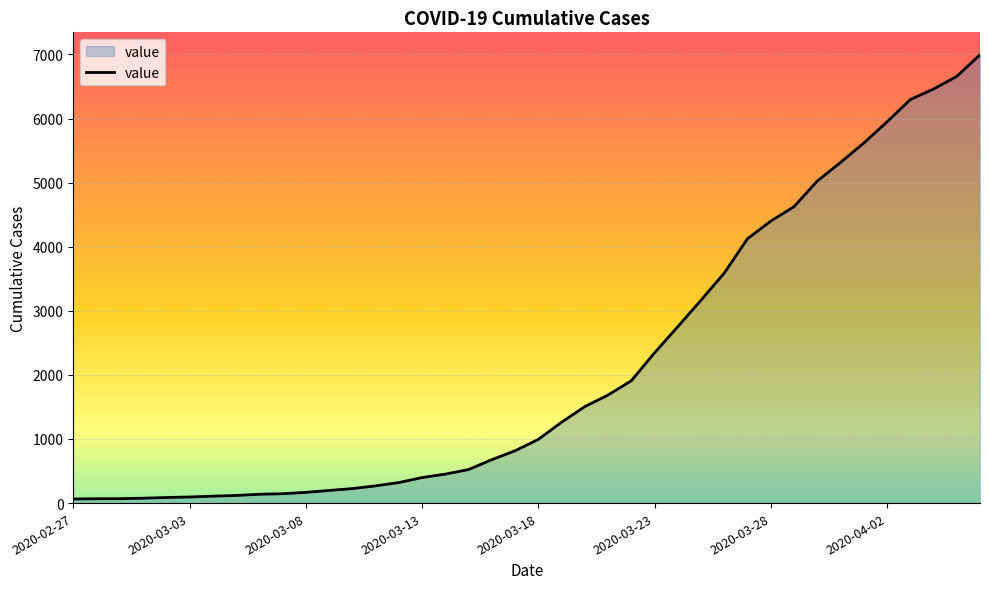

What is the difference between the maximum and minimum values?

6931